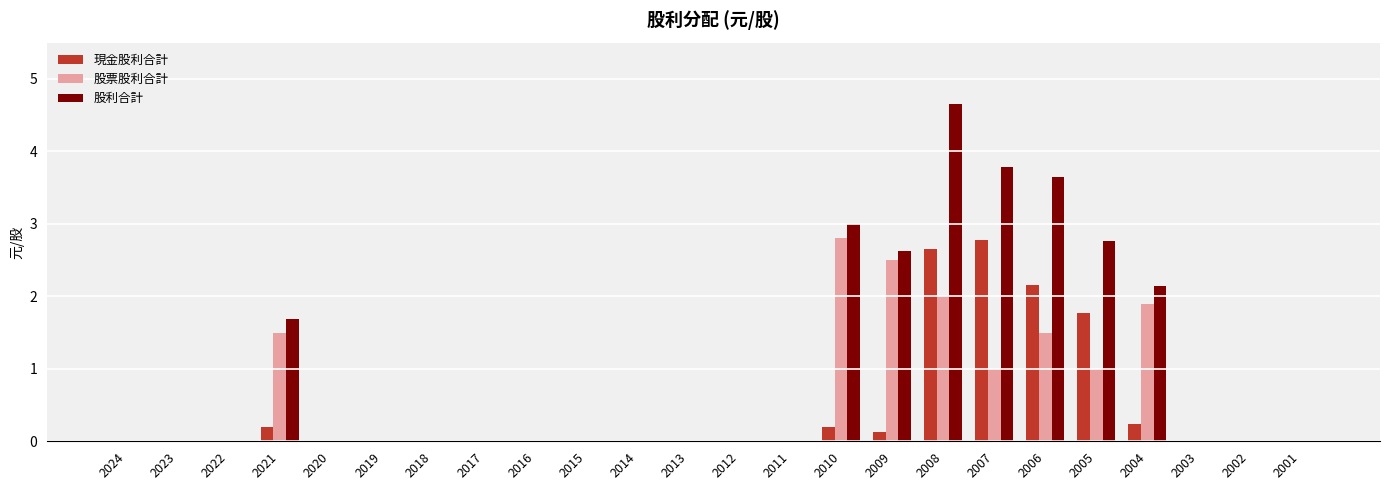

What is the sum of all 現金股利合計 values?

10.1